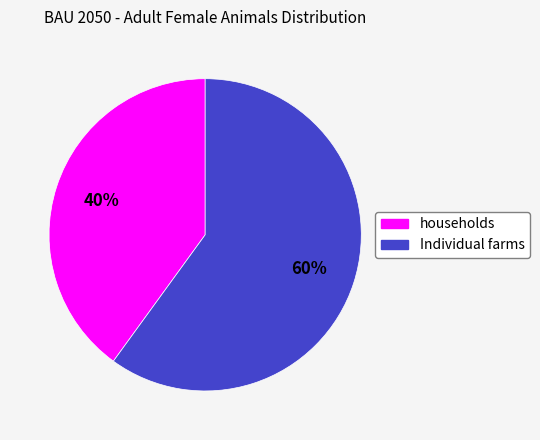

How many slices are in this pie chart?

2